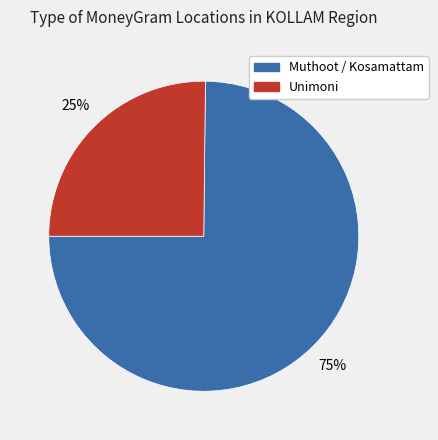

To the nearest percent, what is the difference between the largest and smallest slice percentages?

50%